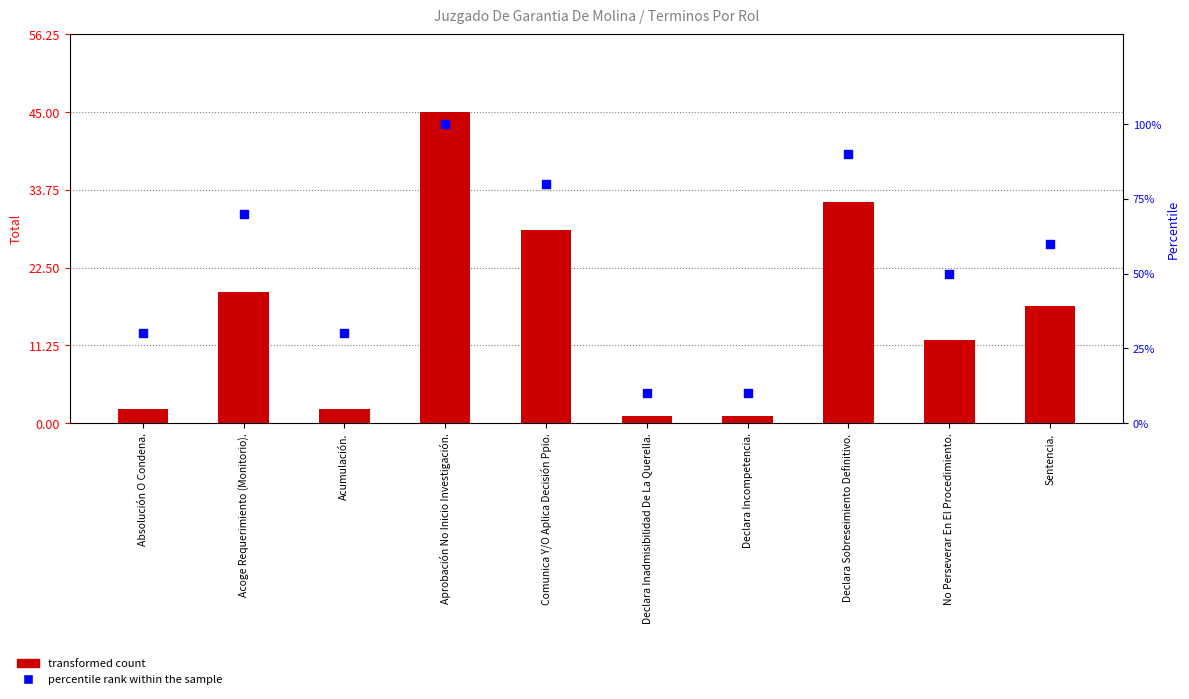

Is the value of percentile rank within the sample at Absolución O Condena. greater than the value of transformed count at Sentencia.?

Yes